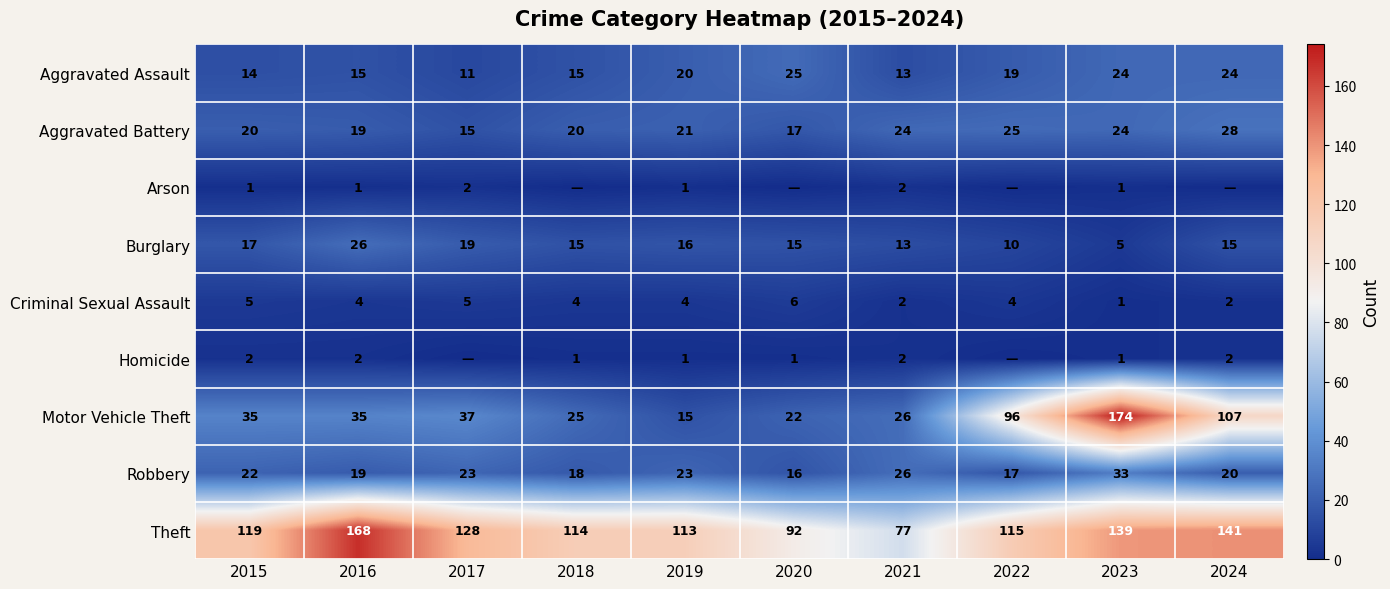

What is the total value across all series at 2015?

235